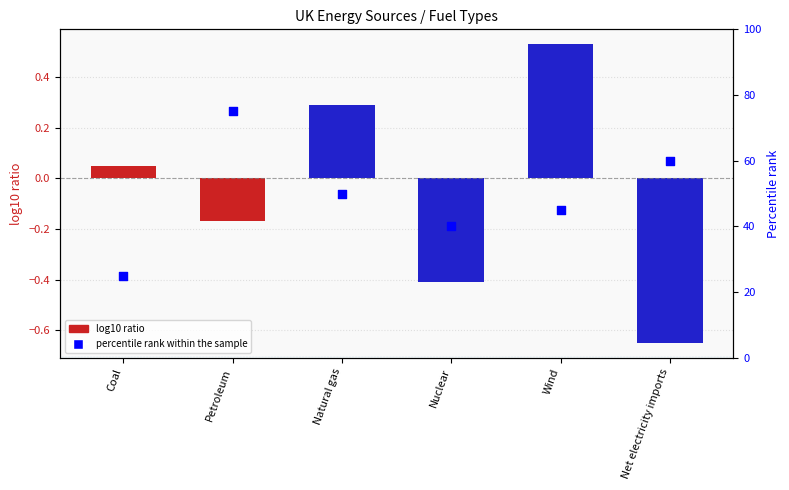

What is the change in value from Wind to Net electricity imports?

+15